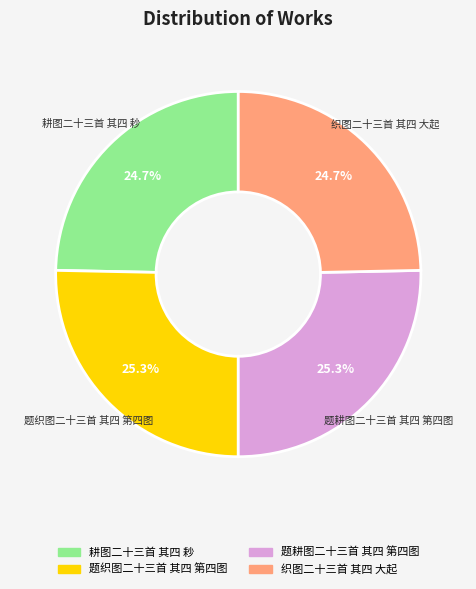

What is the ratio of the value at 题织图二十三首 其四 第四图 to the value at 织图二十三首 其四 大起?

1.0